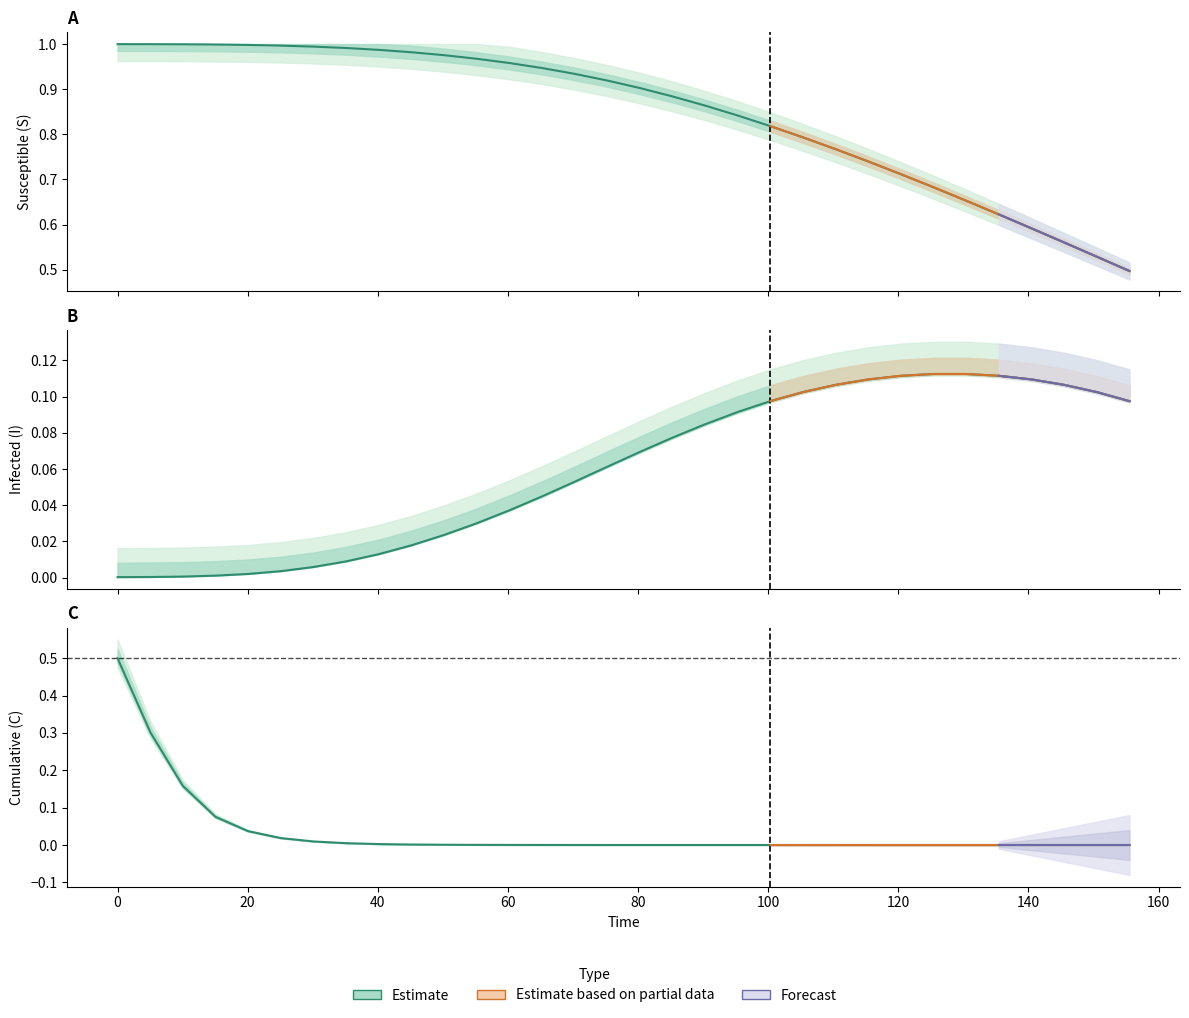

True or false: S (Susceptible) and I (Infected) cross at least once.

False